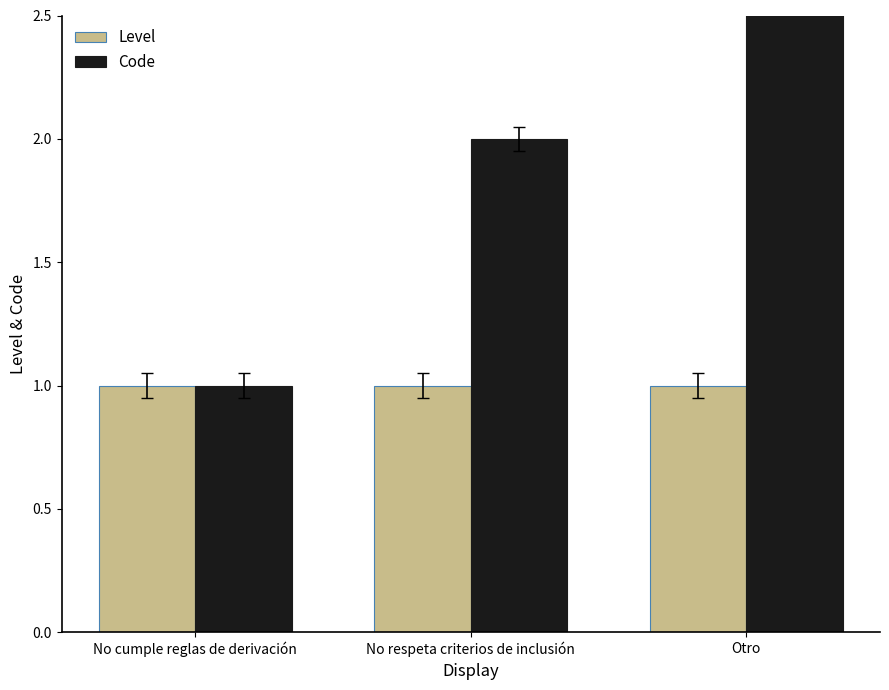

What position from the left is No cumple reglas de derivación?

1